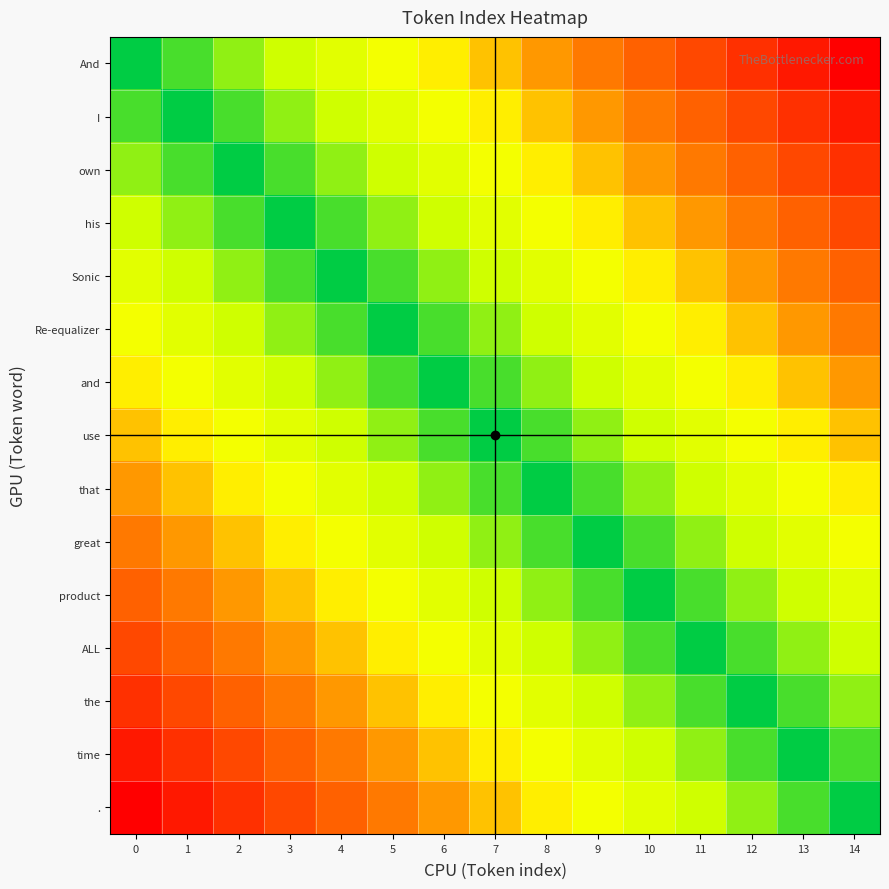

Between 14 and 7, which is larger?

14